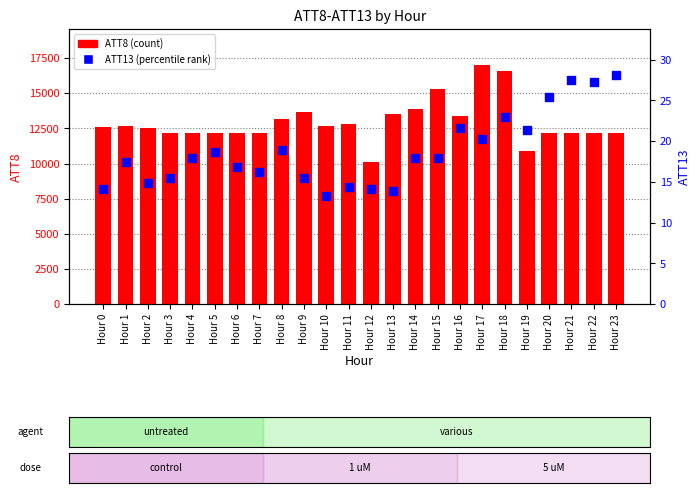

Which series has the widest spread of Y values?

ATT8 (count)